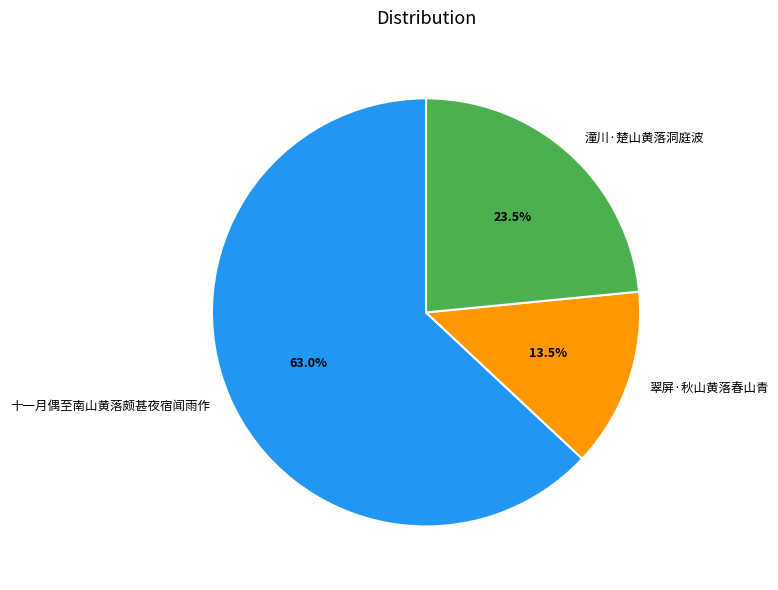

Between 十一月偶至南山黄落颇甚夜宿闻雨作 and 翠屏·秋山黄落春山青, which is larger?

十一月偶至南山黄落颇甚夜宿闻雨作